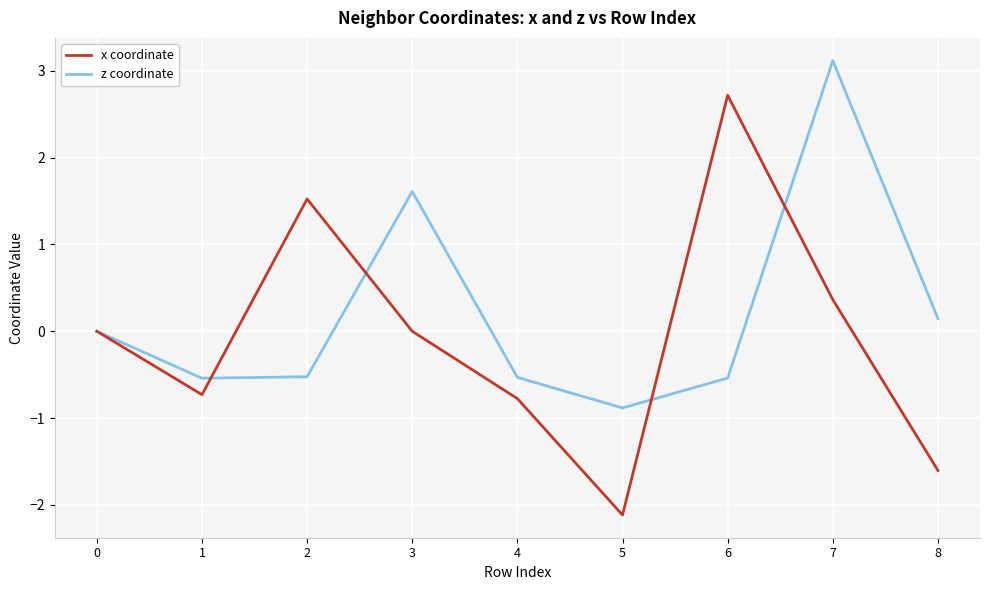

What is the difference between the second highest and minimum values in the x coordinate series?

3.6